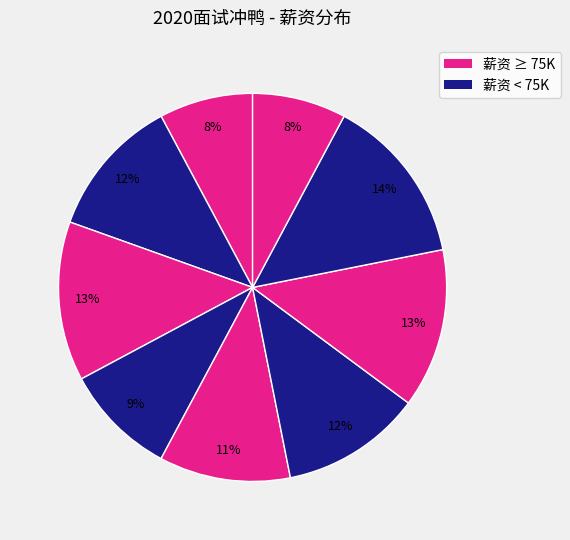

How many slices are in this pie chart?

9